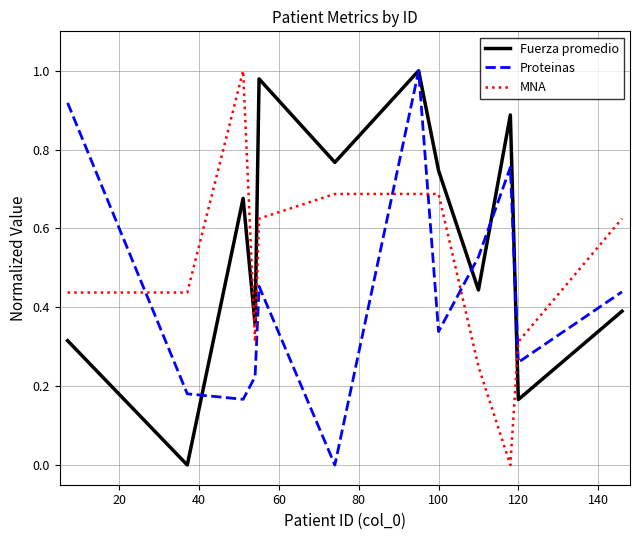

How many intersections are there between Proteinas and MNA?

5